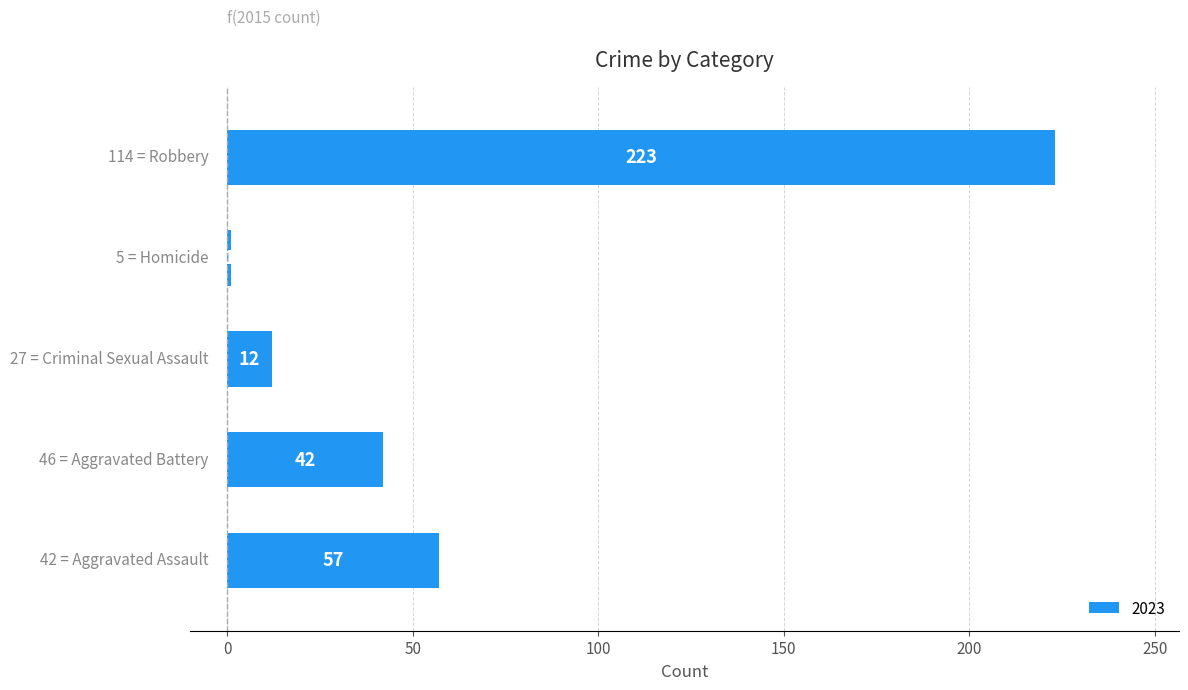

What is the sum of all values?

335